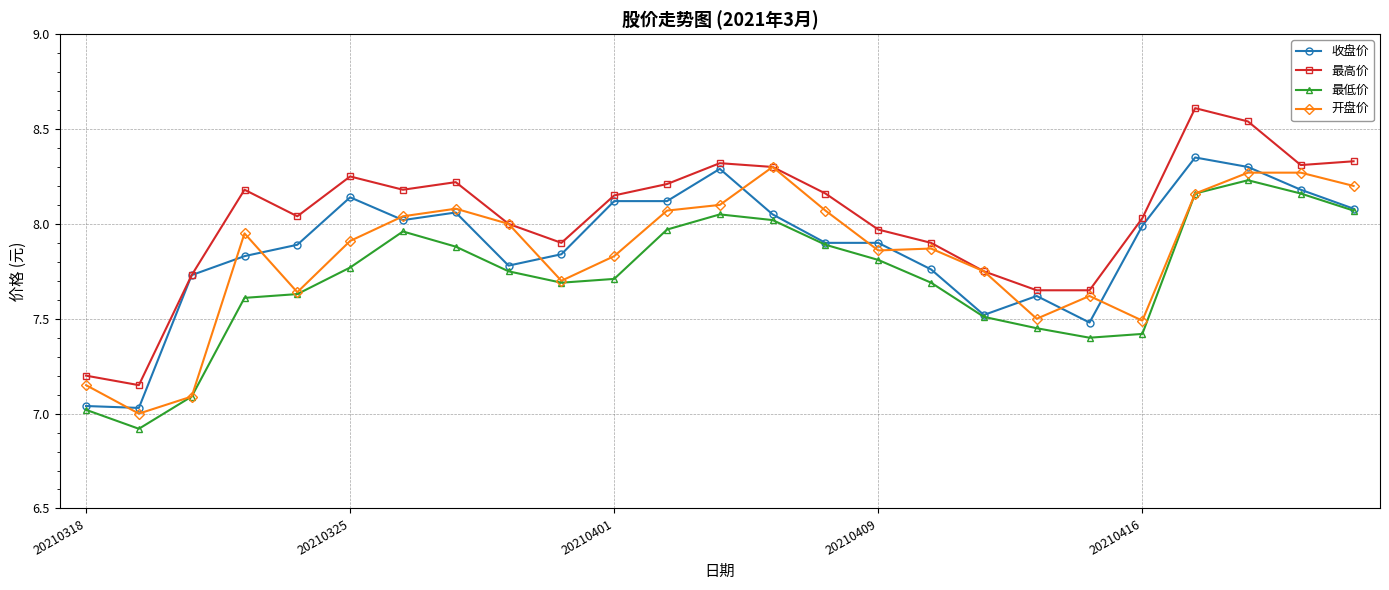

What is the minimum value shown in the chart?

6.9